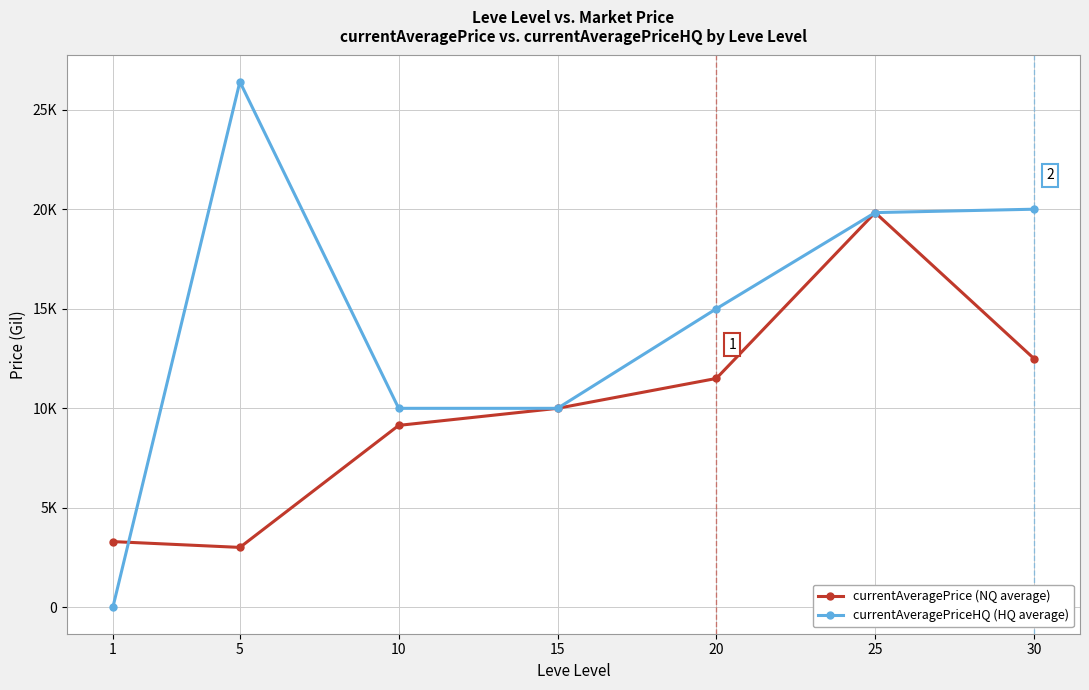

At which category does currentAveragePrice (NQ average) reach its first local peak?

25